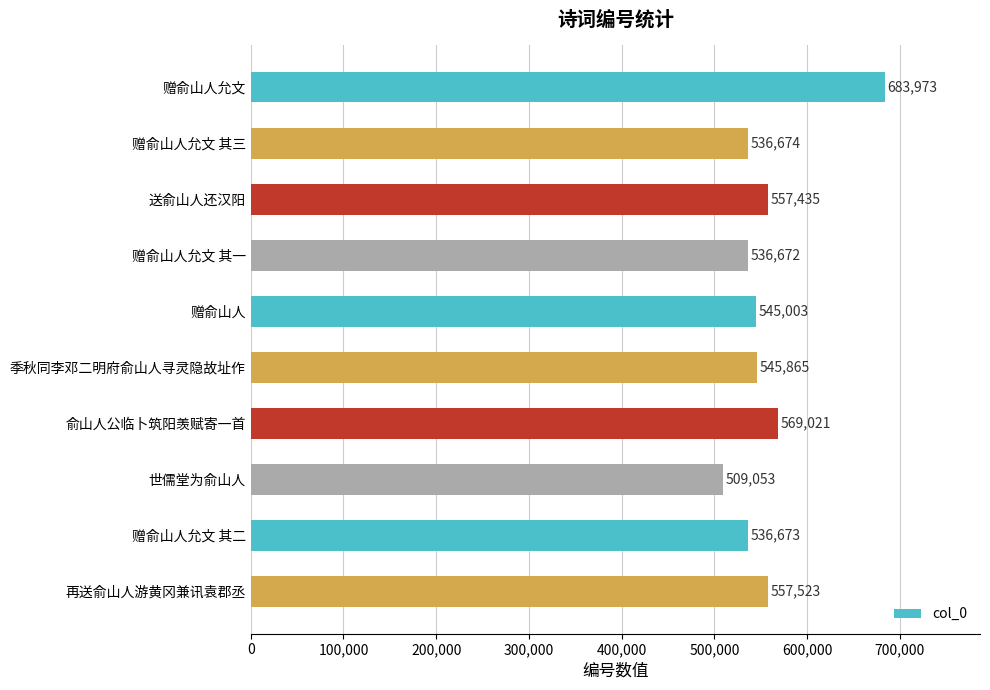

Count the number of data series in this chart.

1